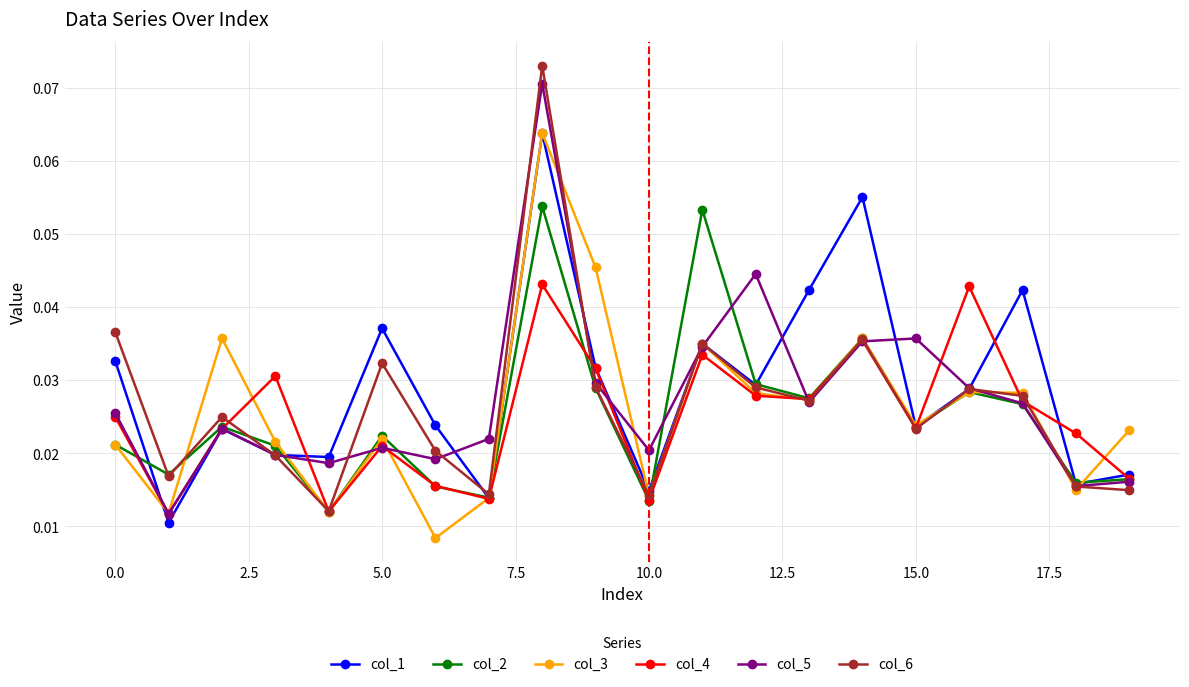

True or false: col_1 and col_6 cross at least once.

True